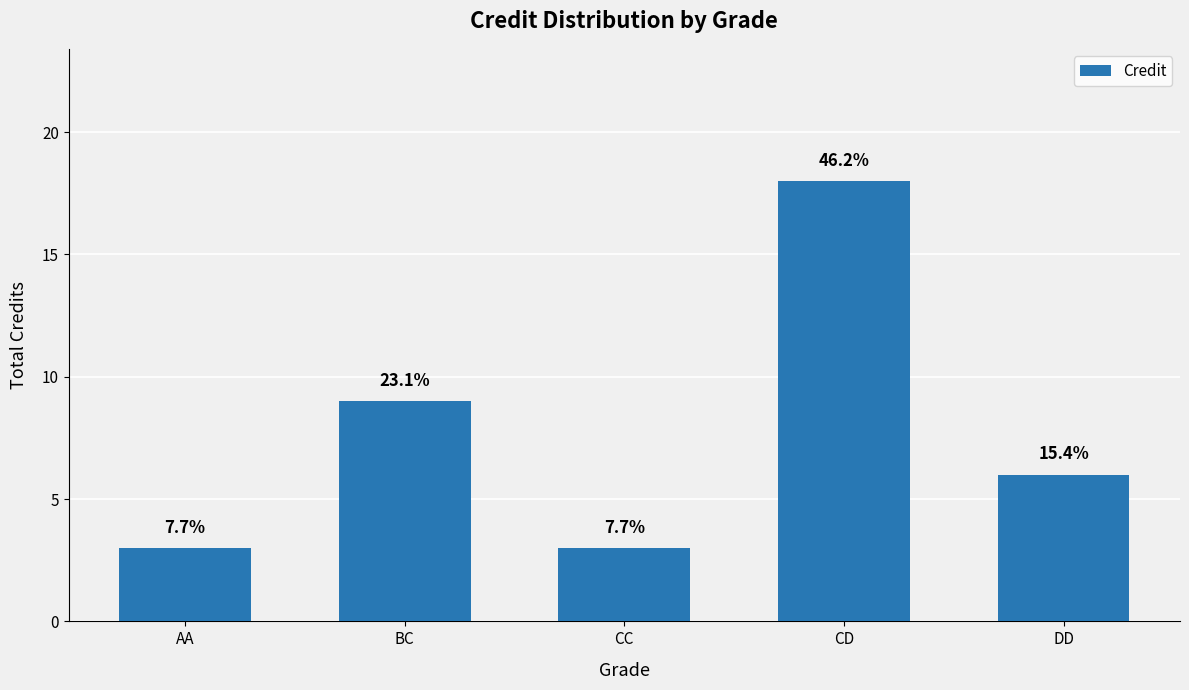

What is the approximate value at CD?

18